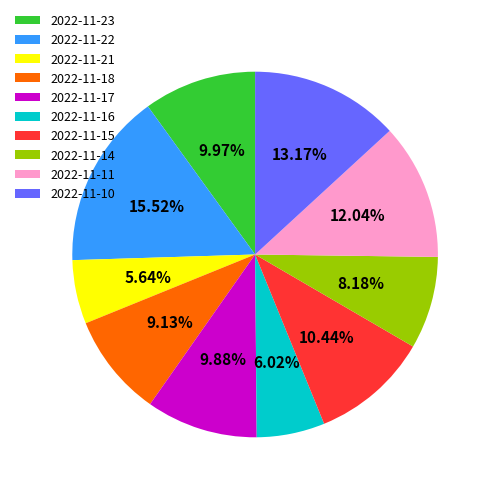

True or false: 2022-11-15 accounts for 10% of the total.

True